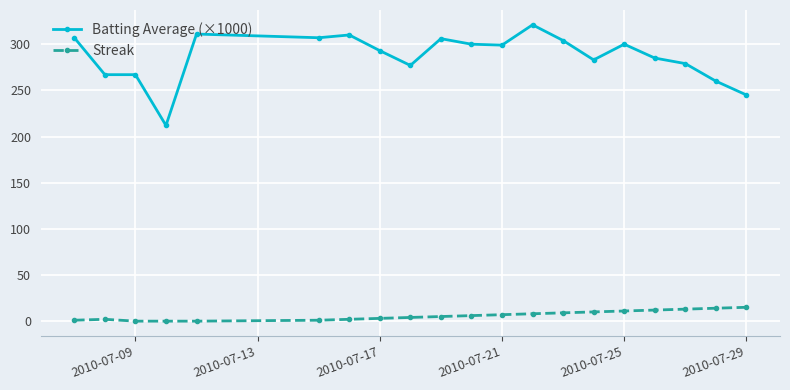

True or false: Streak and Batting Average (×1000) intersect in this chart.

False